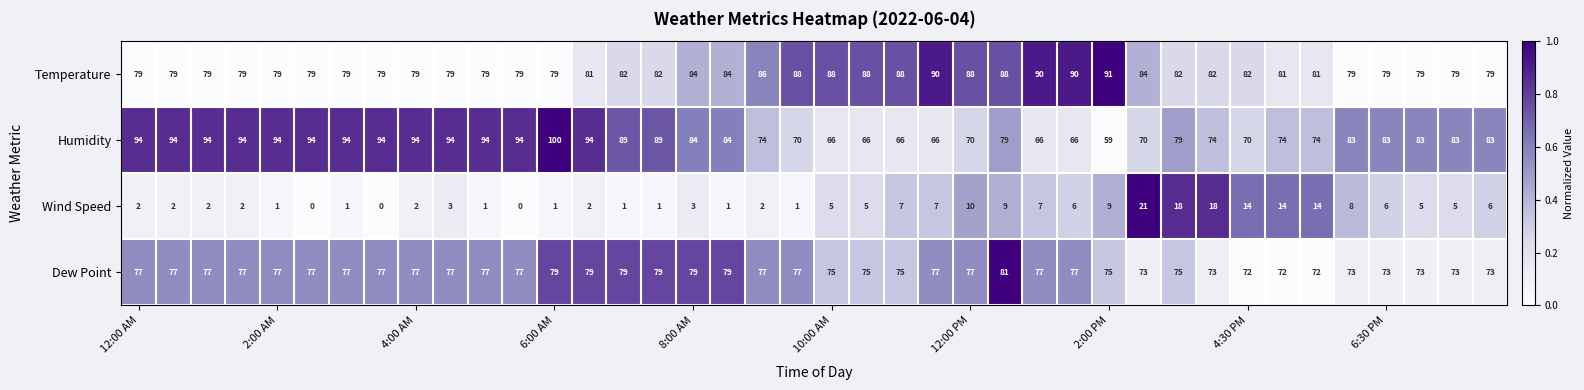

Which series has the largest total across all categories?

Temperature